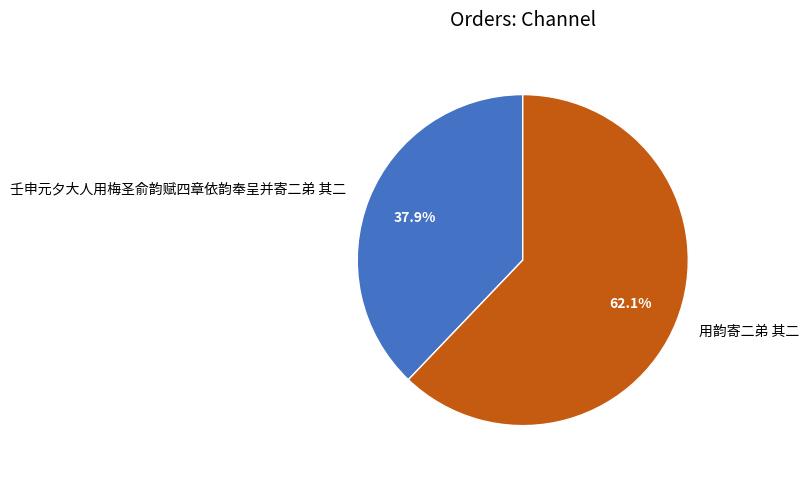

To the nearest percent, what is the average slice percentage?

50%